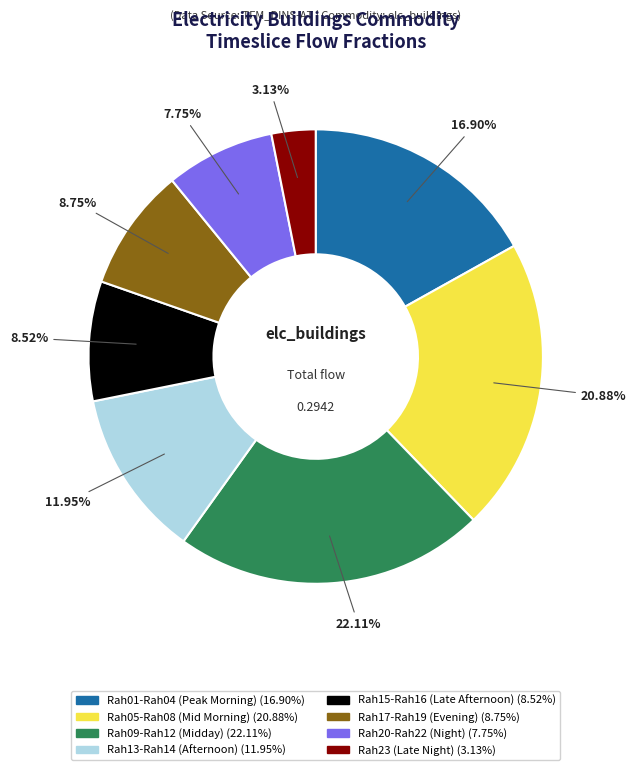

Does any single category account for the majority?

No